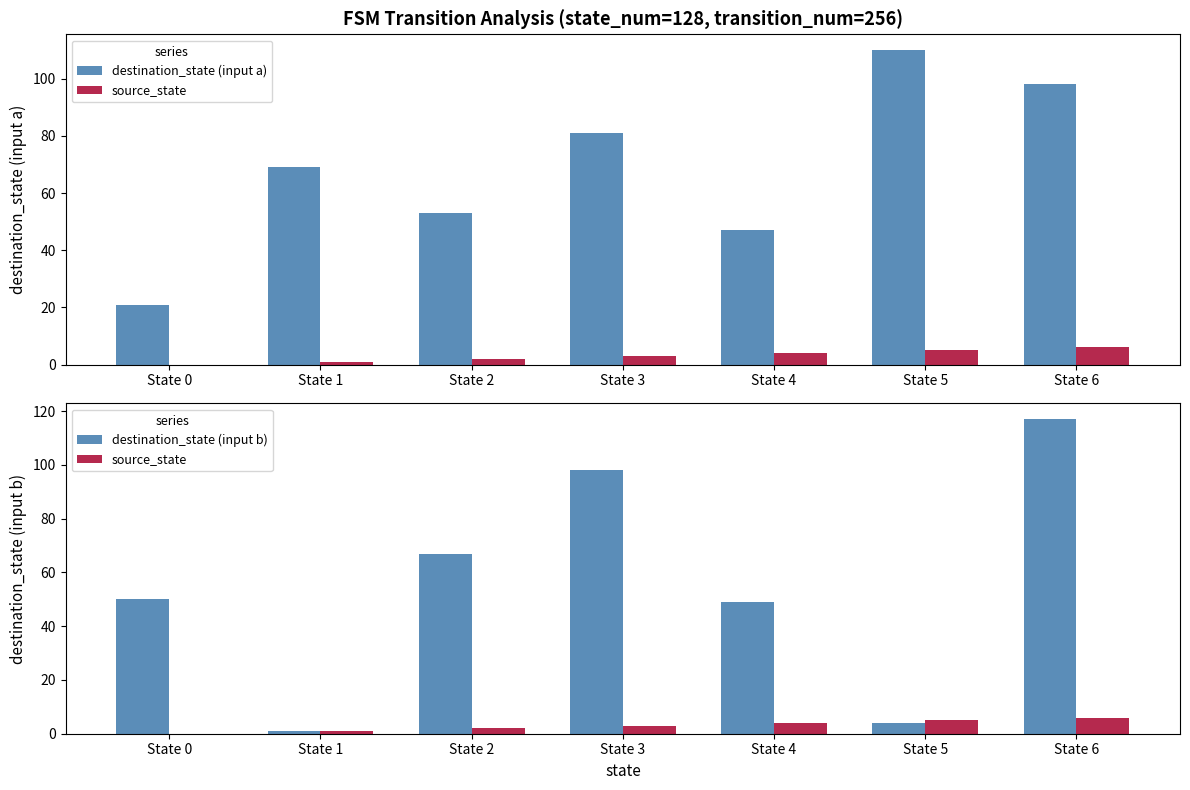

How many values in the destination_state (input a) series exceed 69?

3